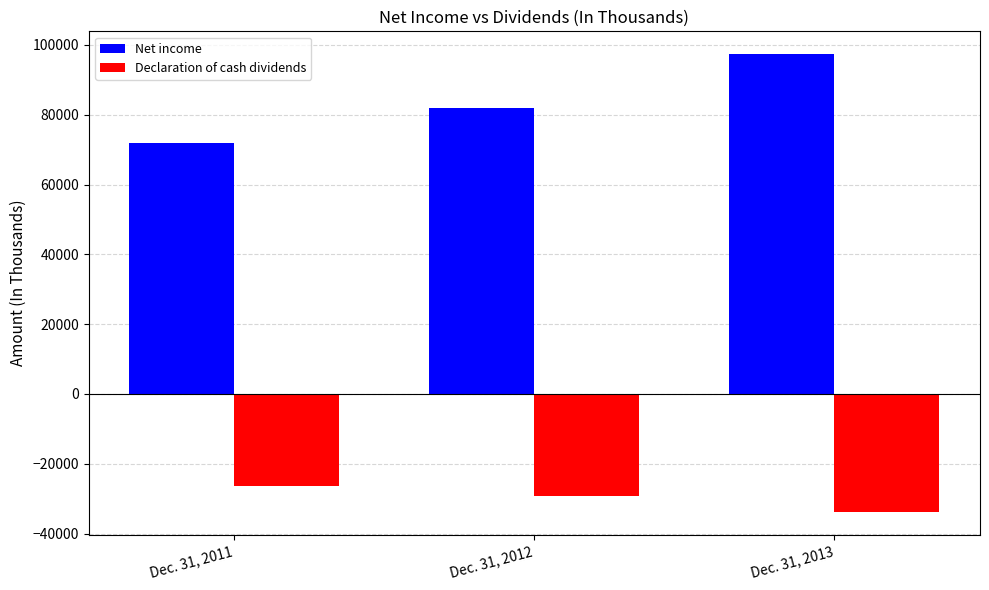

Which series changed the most between Dec. 31, 2011 and Dec. 31, 2013?

Net income